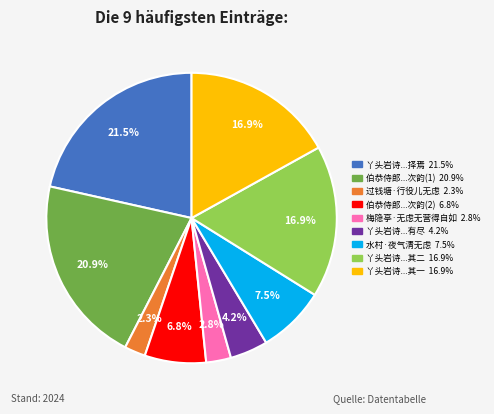

Is there a majority slice in this chart?

No